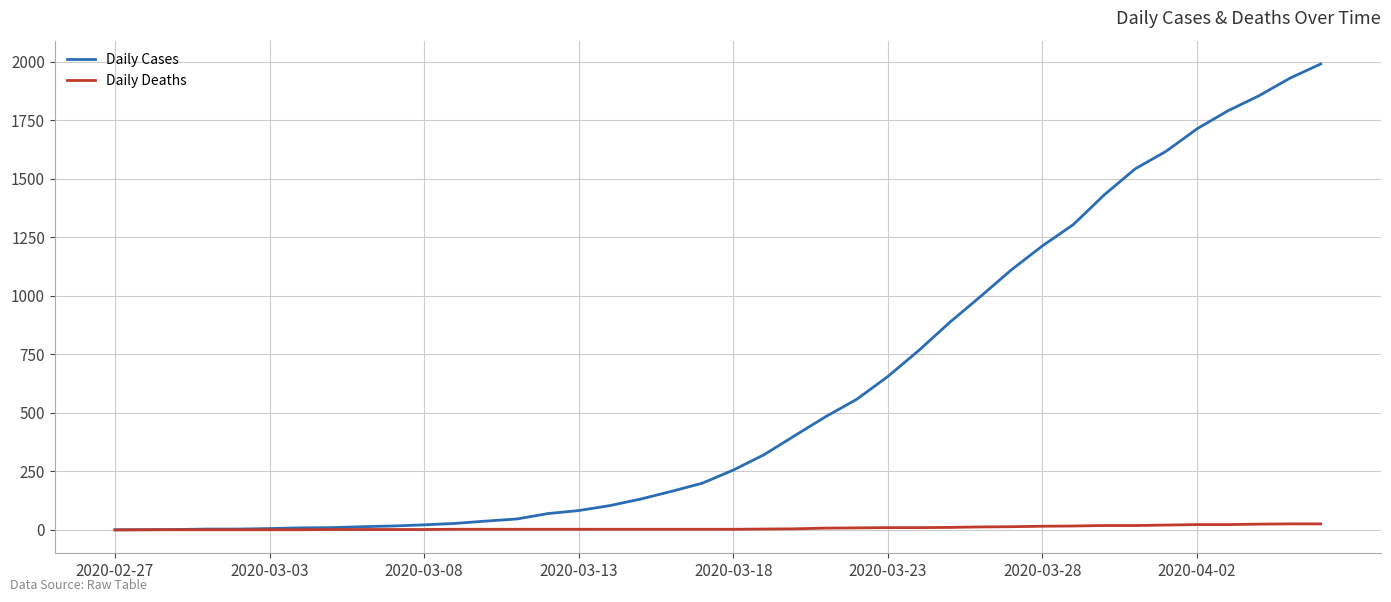

What are all the series names shown in the legend?

Daily Cases, Daily Deaths